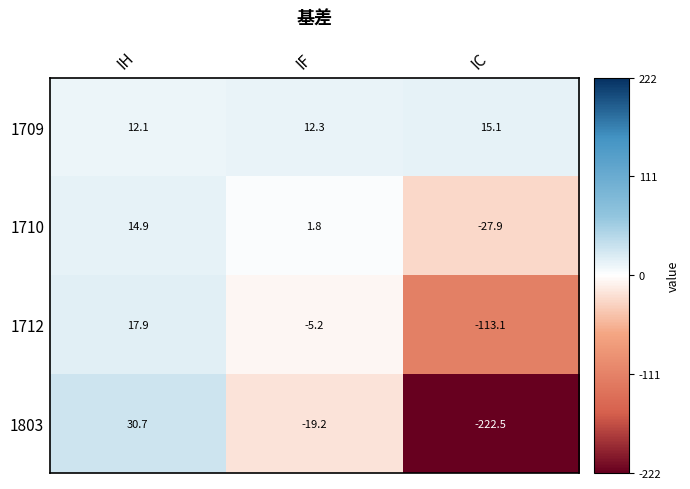

What is the sum of the 1709 values at IC and IH?

27.2